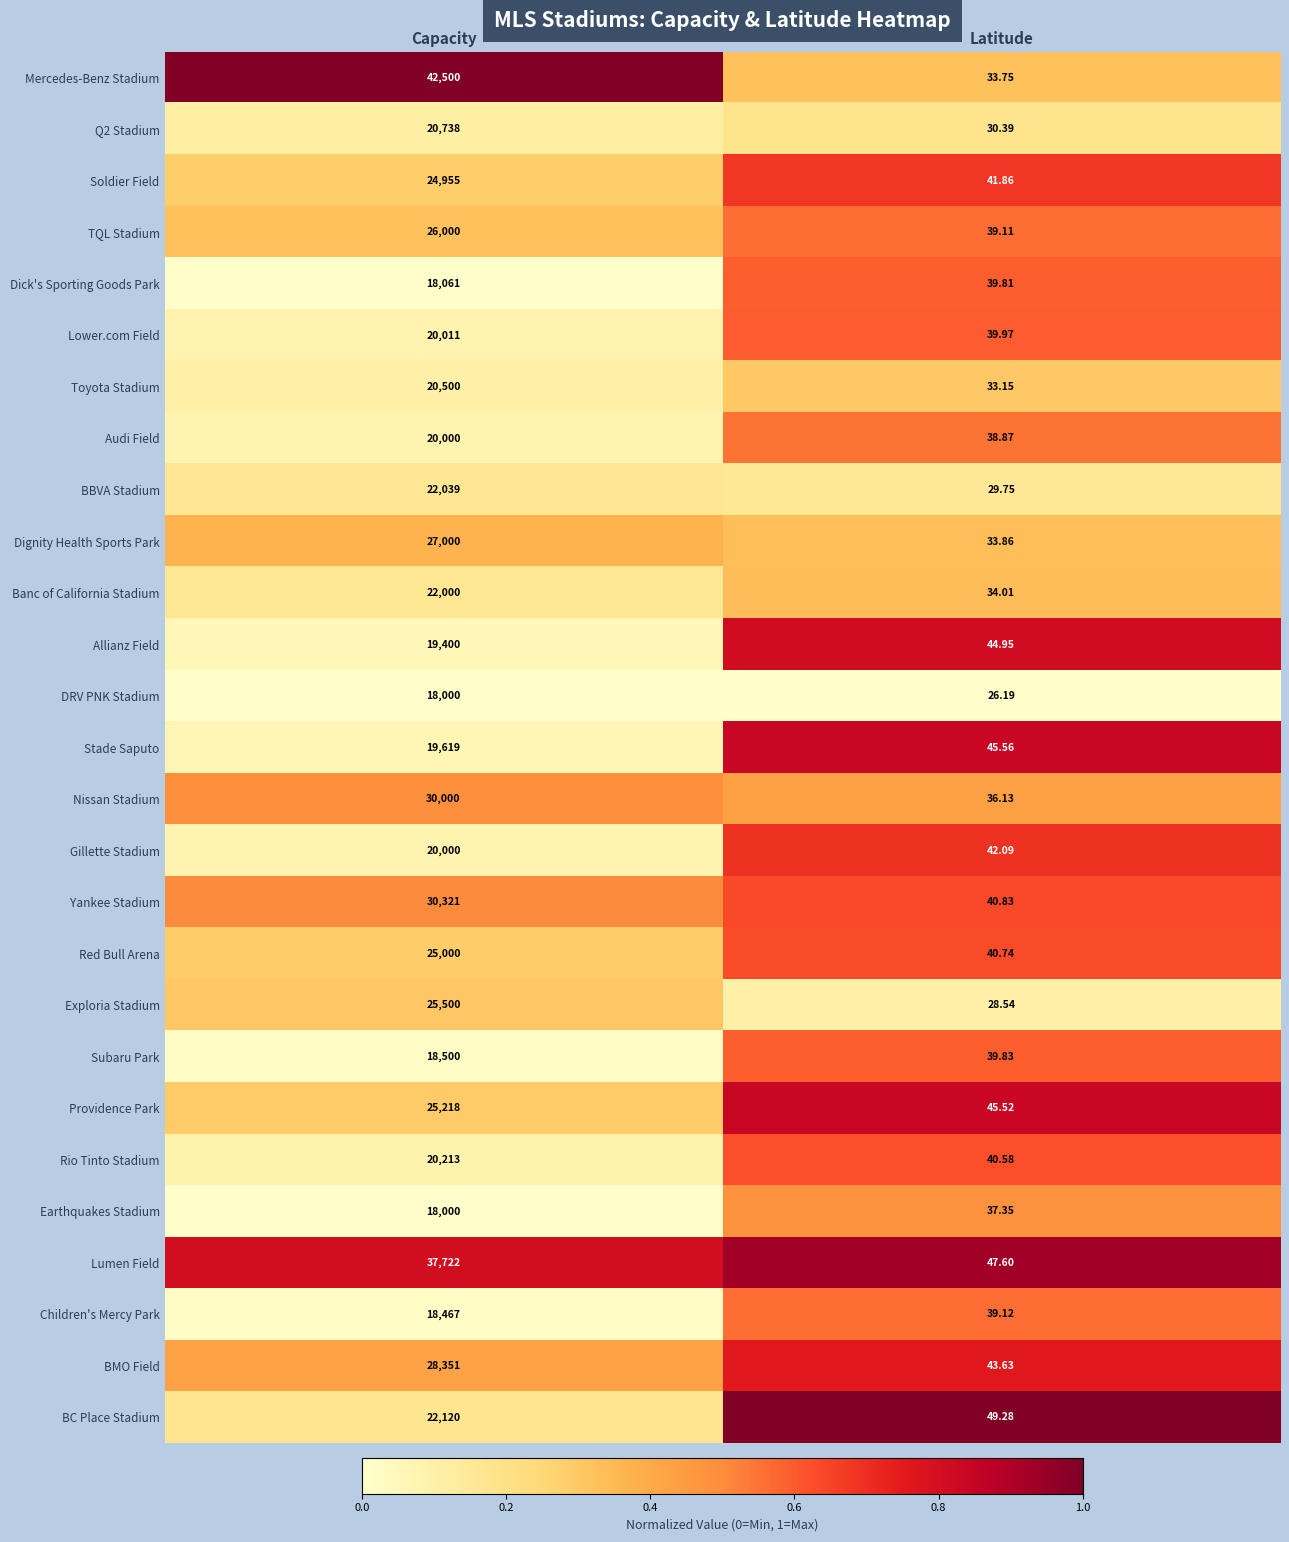

Count the number of categories in the chart.

2